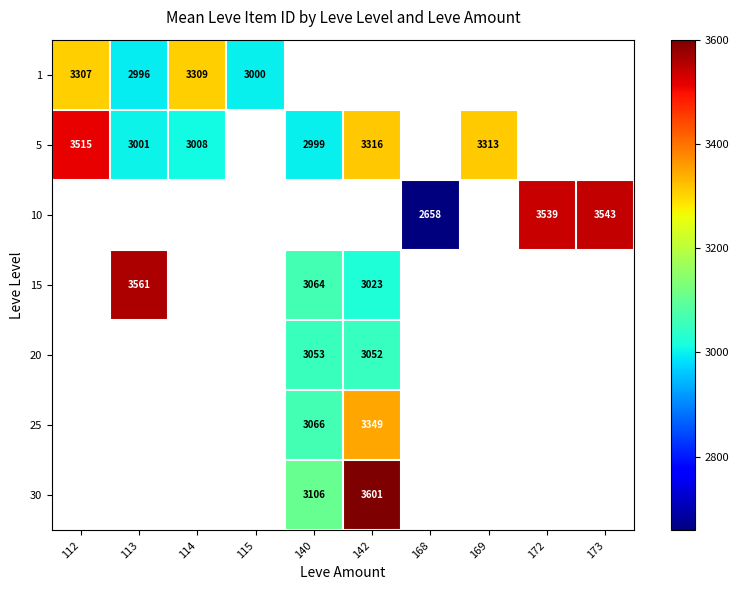

Between 142 and 173, which is larger?

173